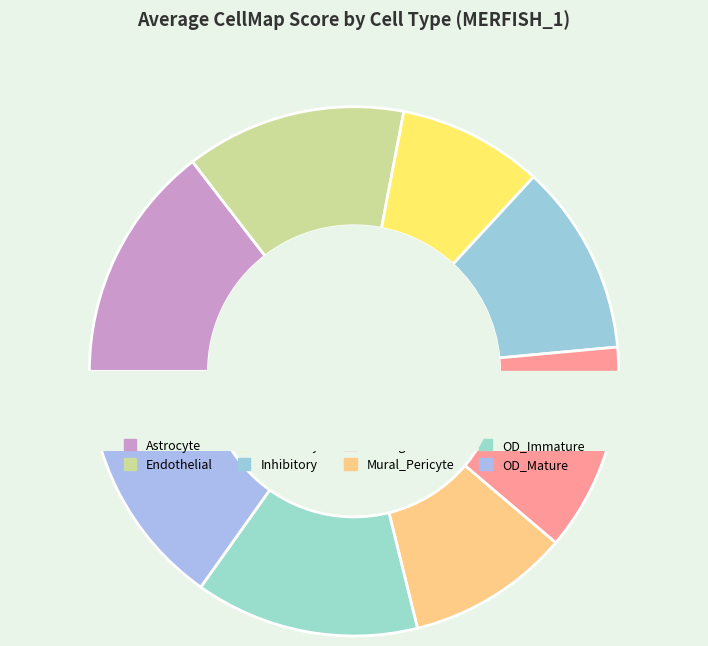

Does any single category account for the majority?

No